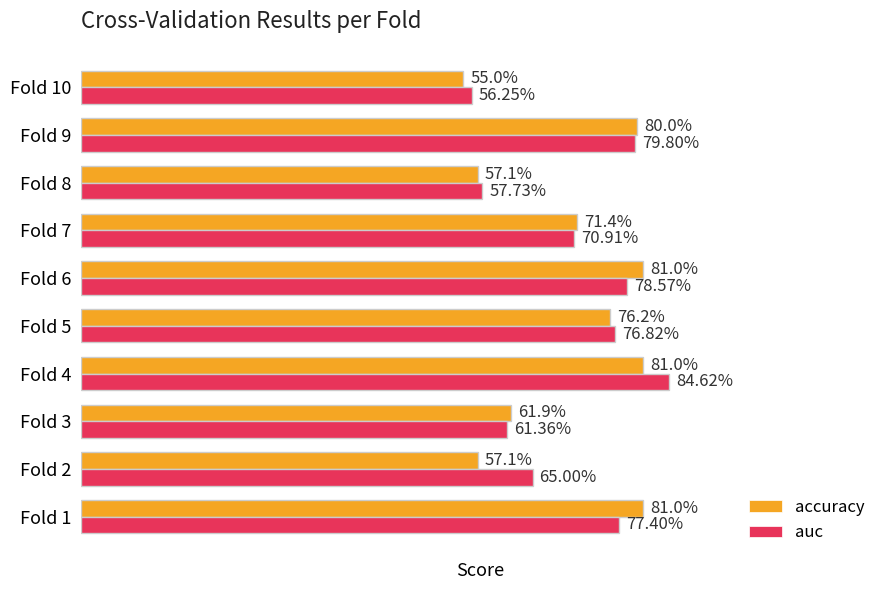

What is the lowest value of the auc series?

0.6